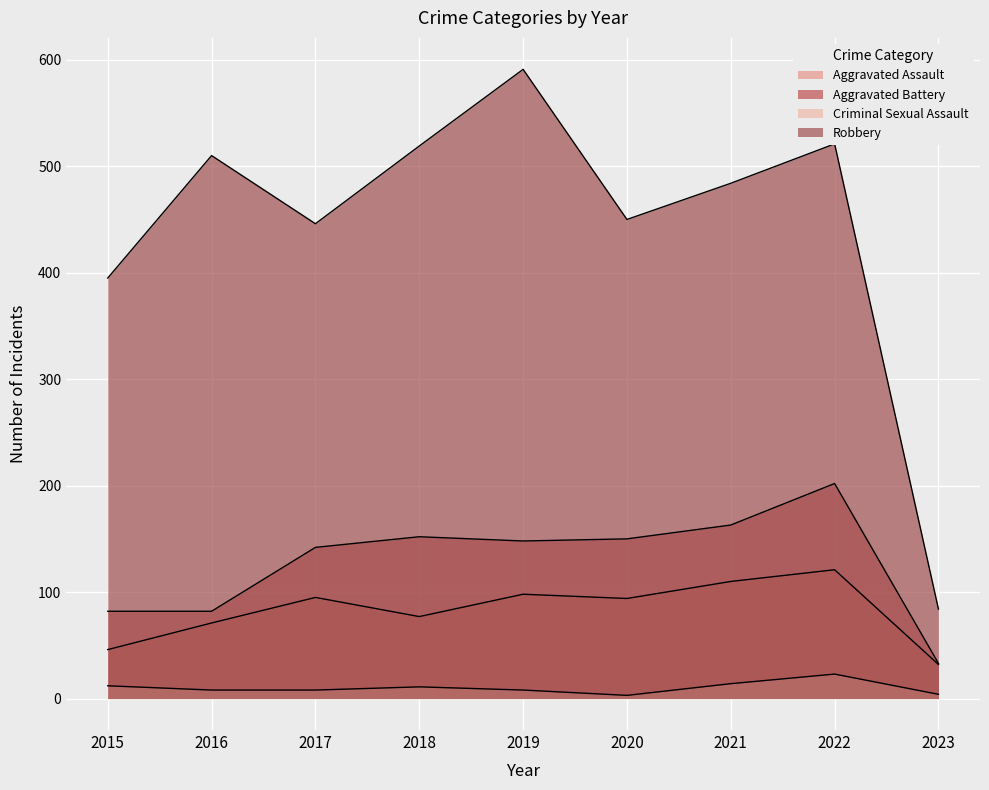

What is the sum of all Criminal Sexual Assault values?

91